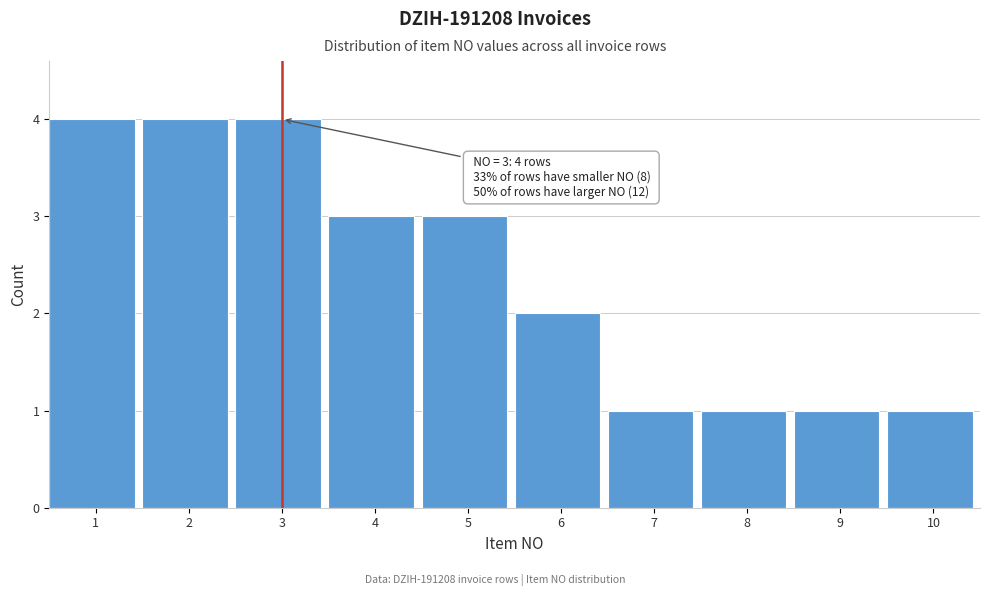

Reading left to right, extract all data points from this chart.

1=4	2=4	3=4	4=3	5=3	6=2	7=1	8=1	9=1	10=1